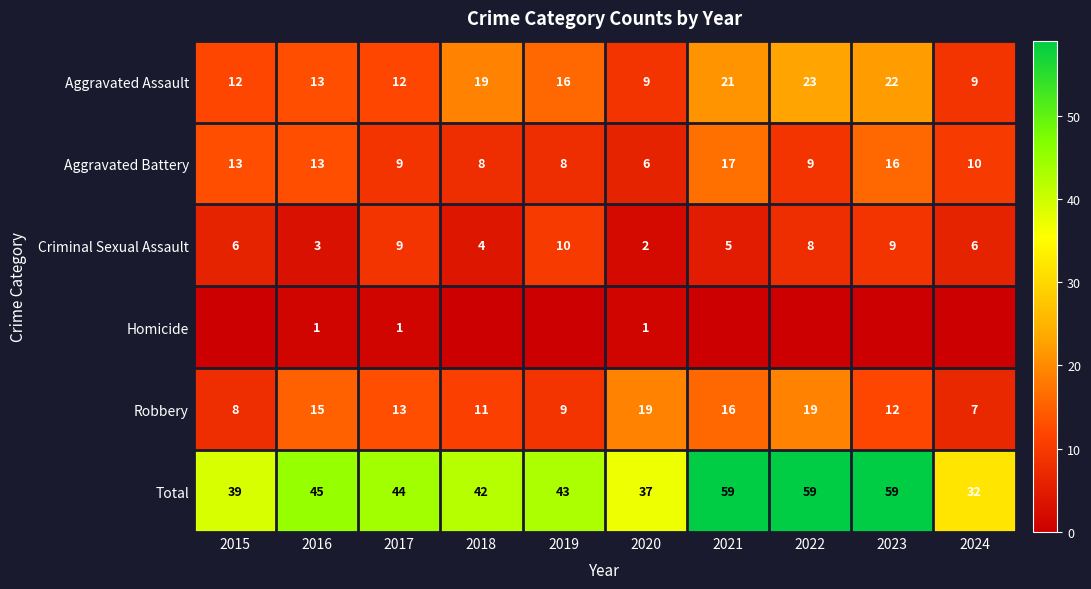

What value does the Criminal Sexual Assault series have at 2016?

3